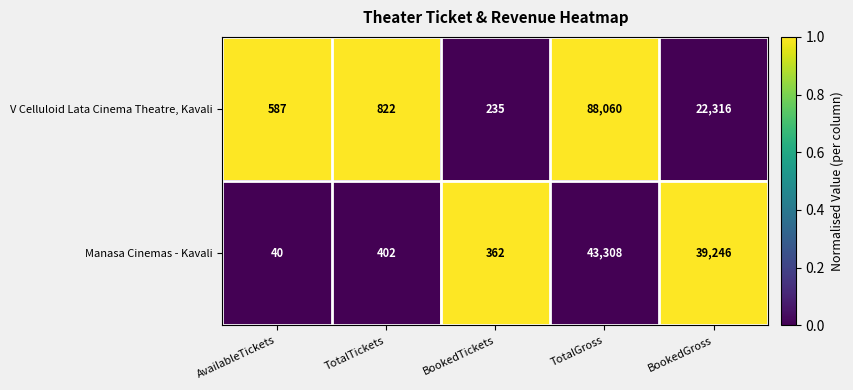

What is the approximate value of V Celluloid Lata Cinema Theatre, Kavali at BookedGross?

22316